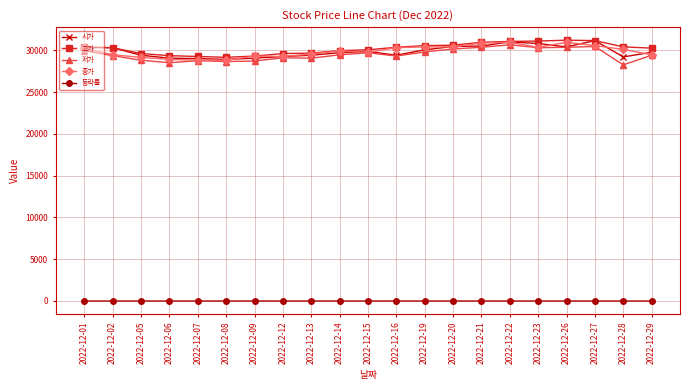

What is the highest value of the 저가 series?

30650.0